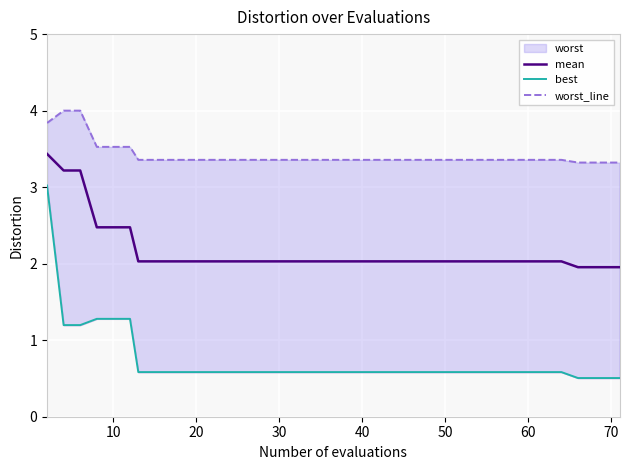

True or false: worst_line has more than 2 points higher than both neighbors.

False